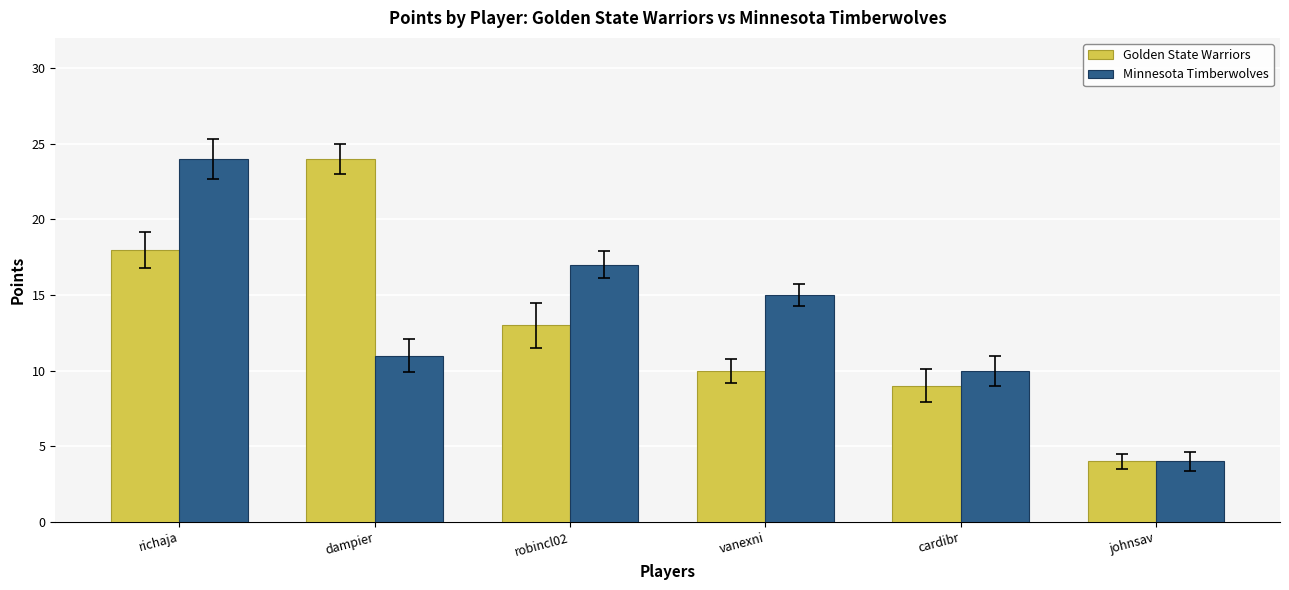

What is the maximum value shown in the chart?

24